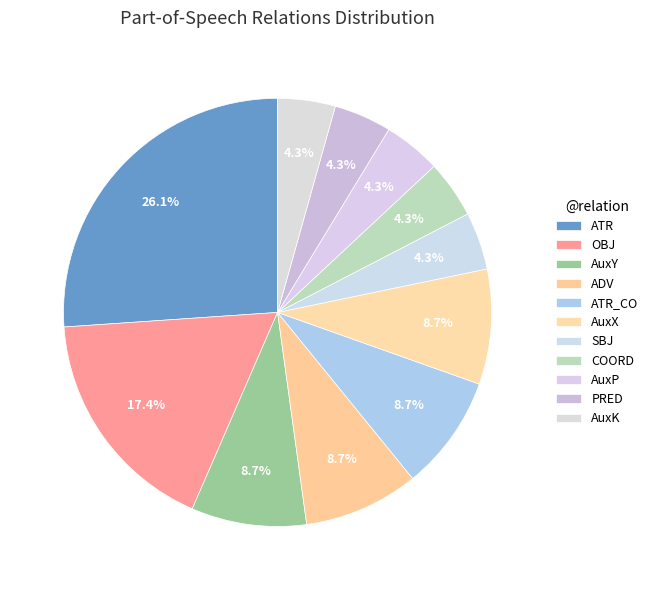

How many segments does this pie chart have?

11